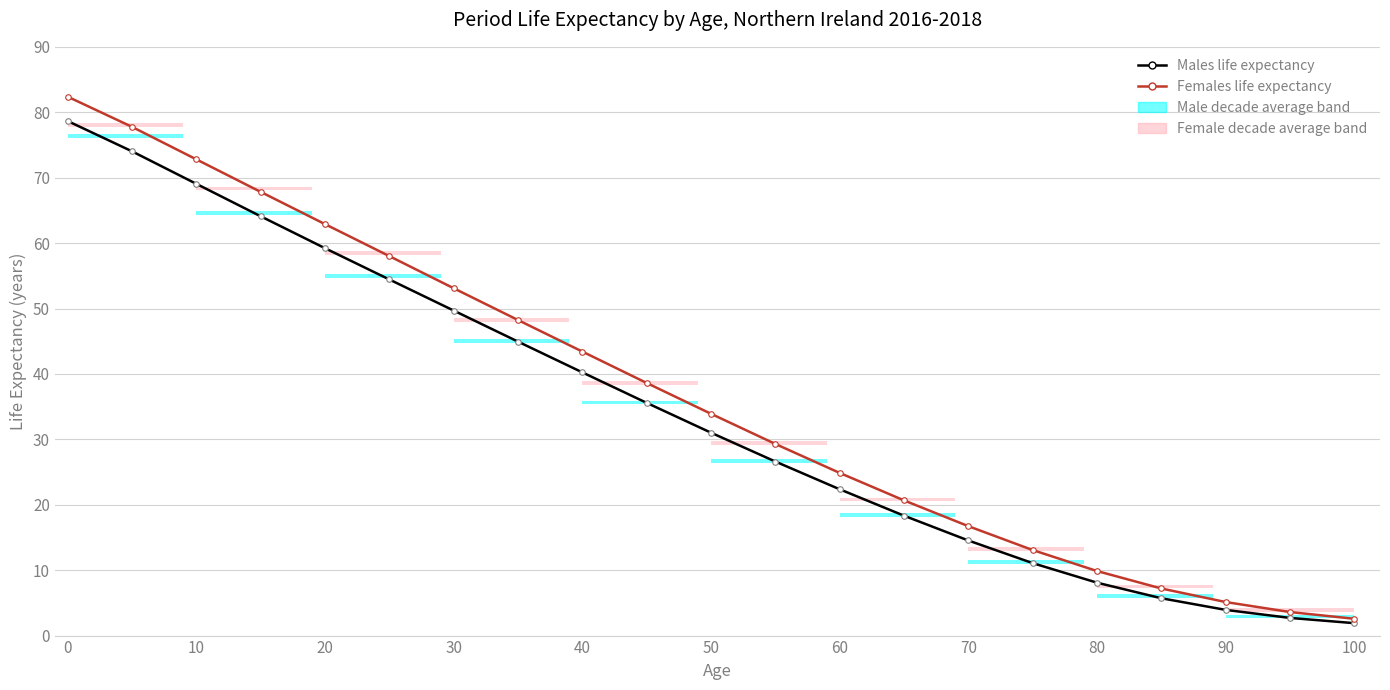

Is it true that Females ex equals 22.0 at 20?

False